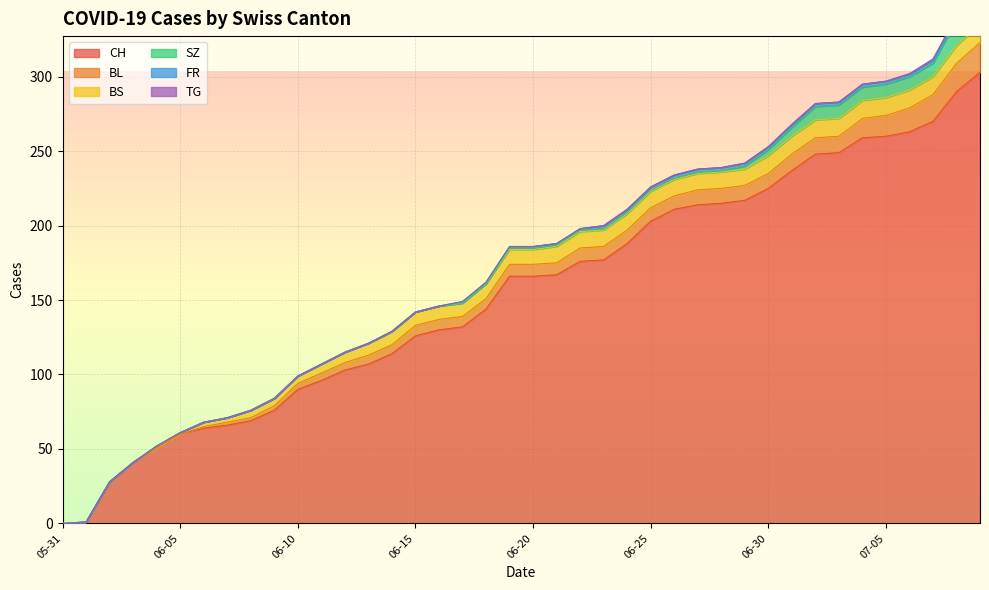

At which category does the chart reach its minimum across all series?

2020-05-31